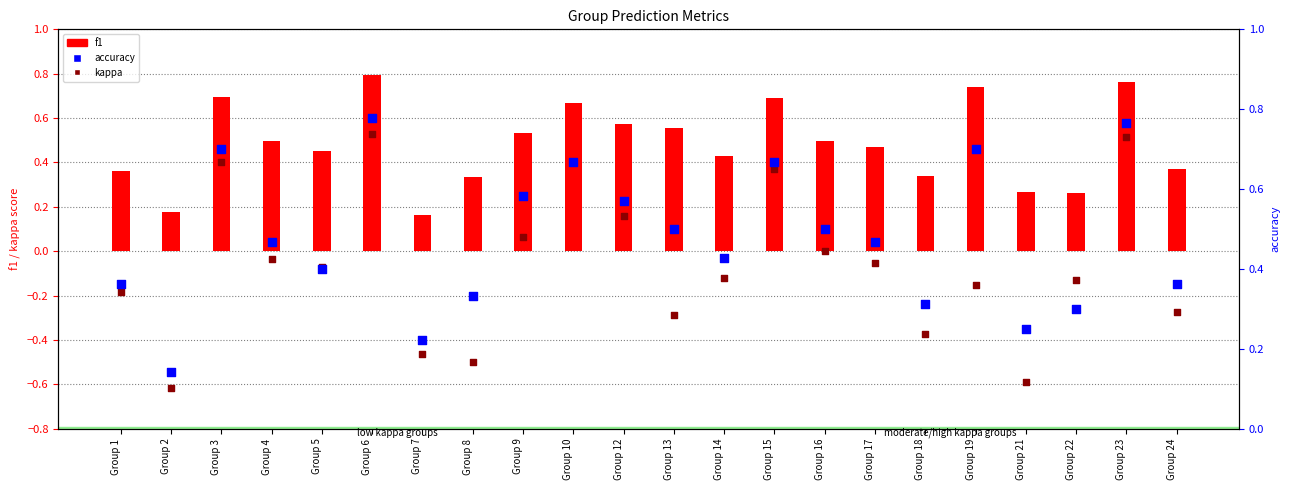

Which series reaches the minimum Y coordinate?

kappa